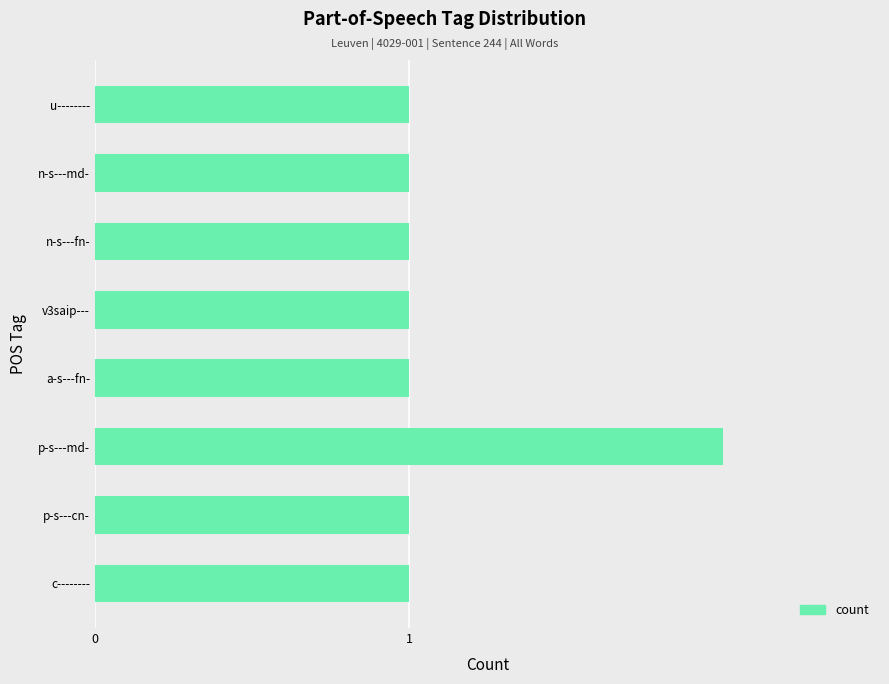

What is the ratio of the value at a-s---fn- to the value at v3saip---?

1.0